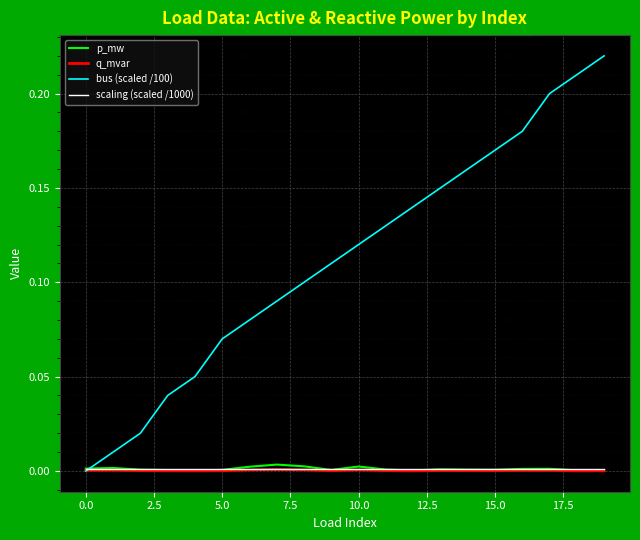

Which series has the largest range (max minus min)?

bus (scaled /100)